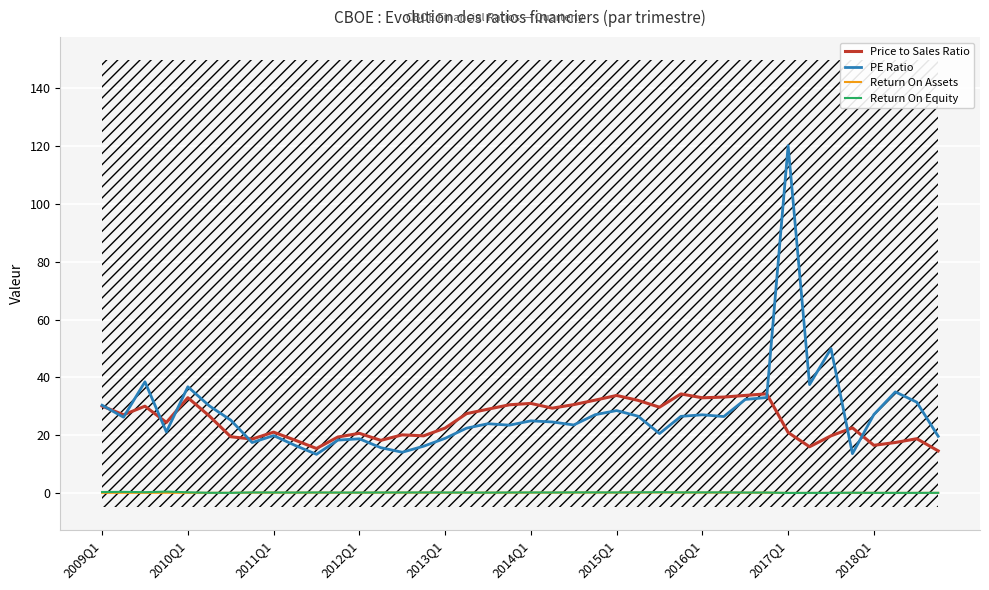

True or false: Return On Equity and Price to Sales Ratio cross at least once.

False